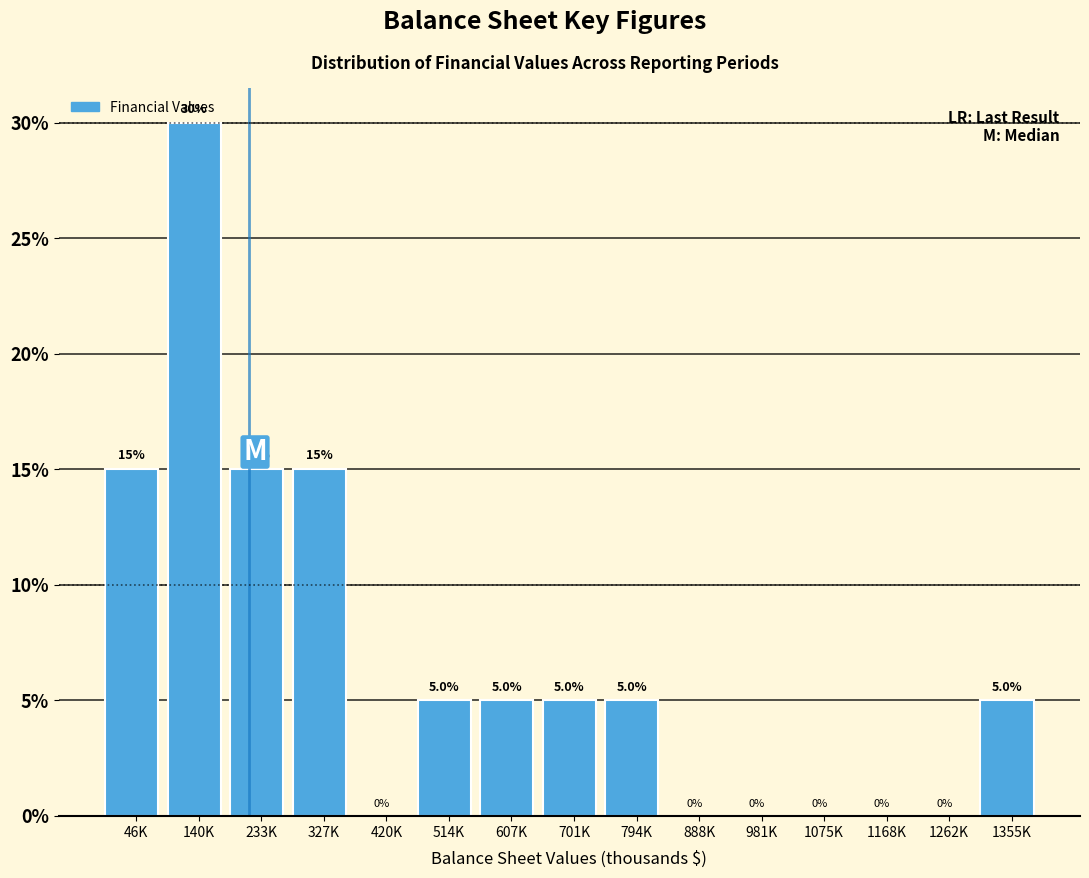

Reading left to right, transcribe all the data shown in this chart.

46K=15	140K=30	233K=15	327K=15	420K=0	514K=5	607K=5	701K=5	794K=5	888K=0	981K=0	1075K=0	1168K=0	1262K=0	1355K=5